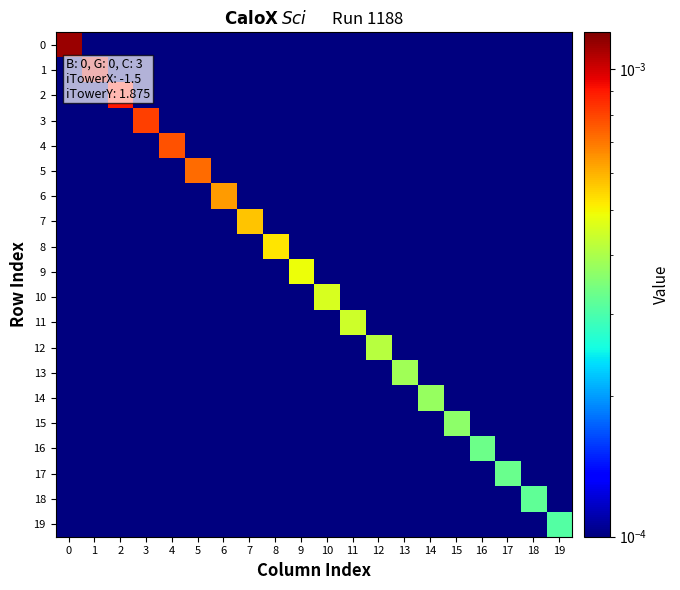

List the series in order of their peak value, highest first.

0, 1, 2, 3, 4, 5, 6, 7, 8, 9, 10, 11, 12, 13, 14, 15, 16, 17, 18, 19